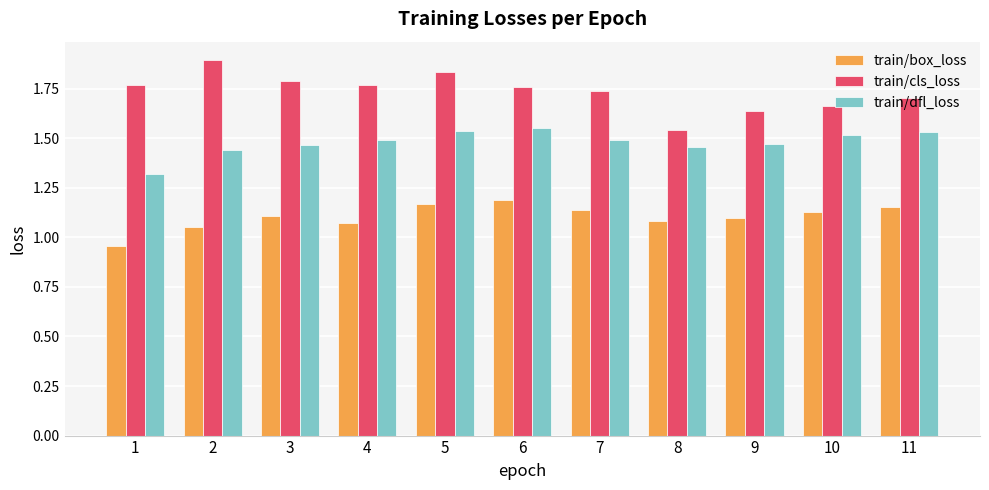

At 11, list the series in order from largest to smallest.

train/cls_loss, train/dfl_loss, train/box_loss